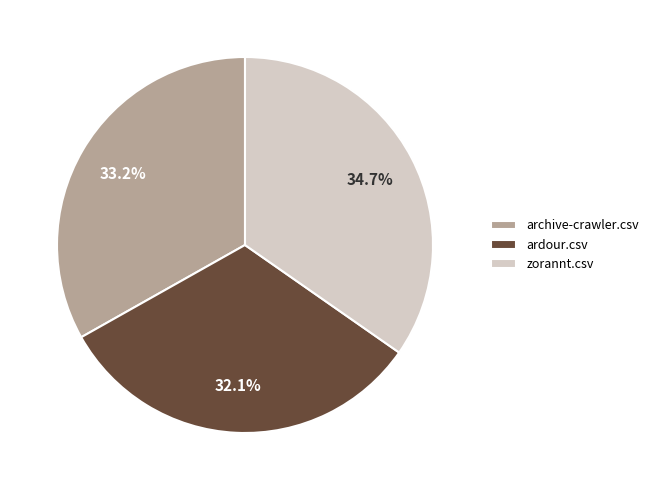

Does ardour.csv represent more than half of the total?

No